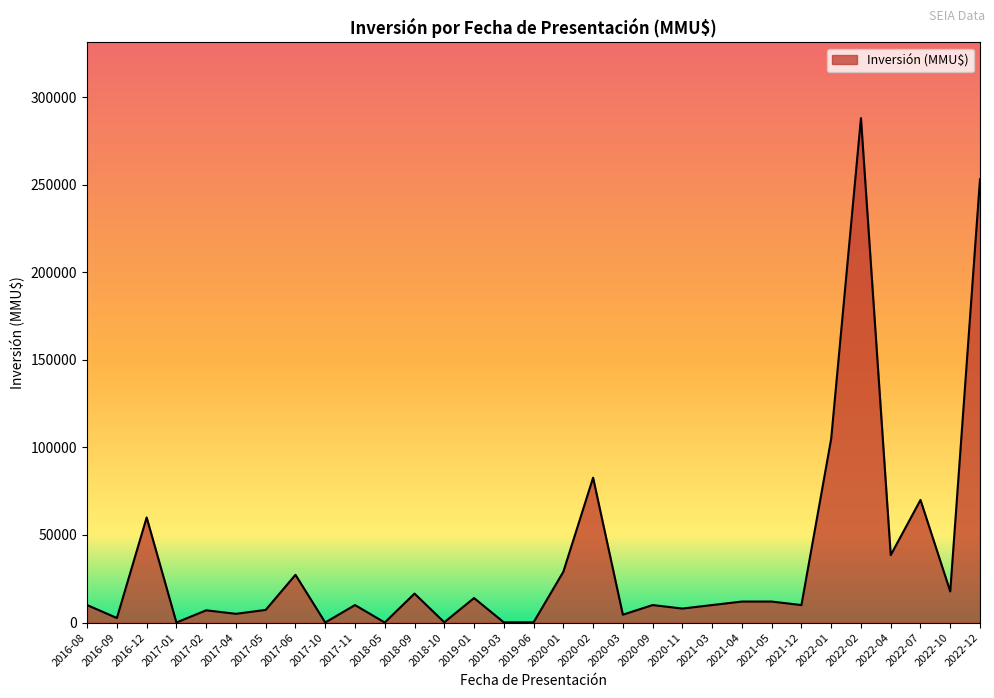

Is it true that the value at 2020-02 is 82700?

True